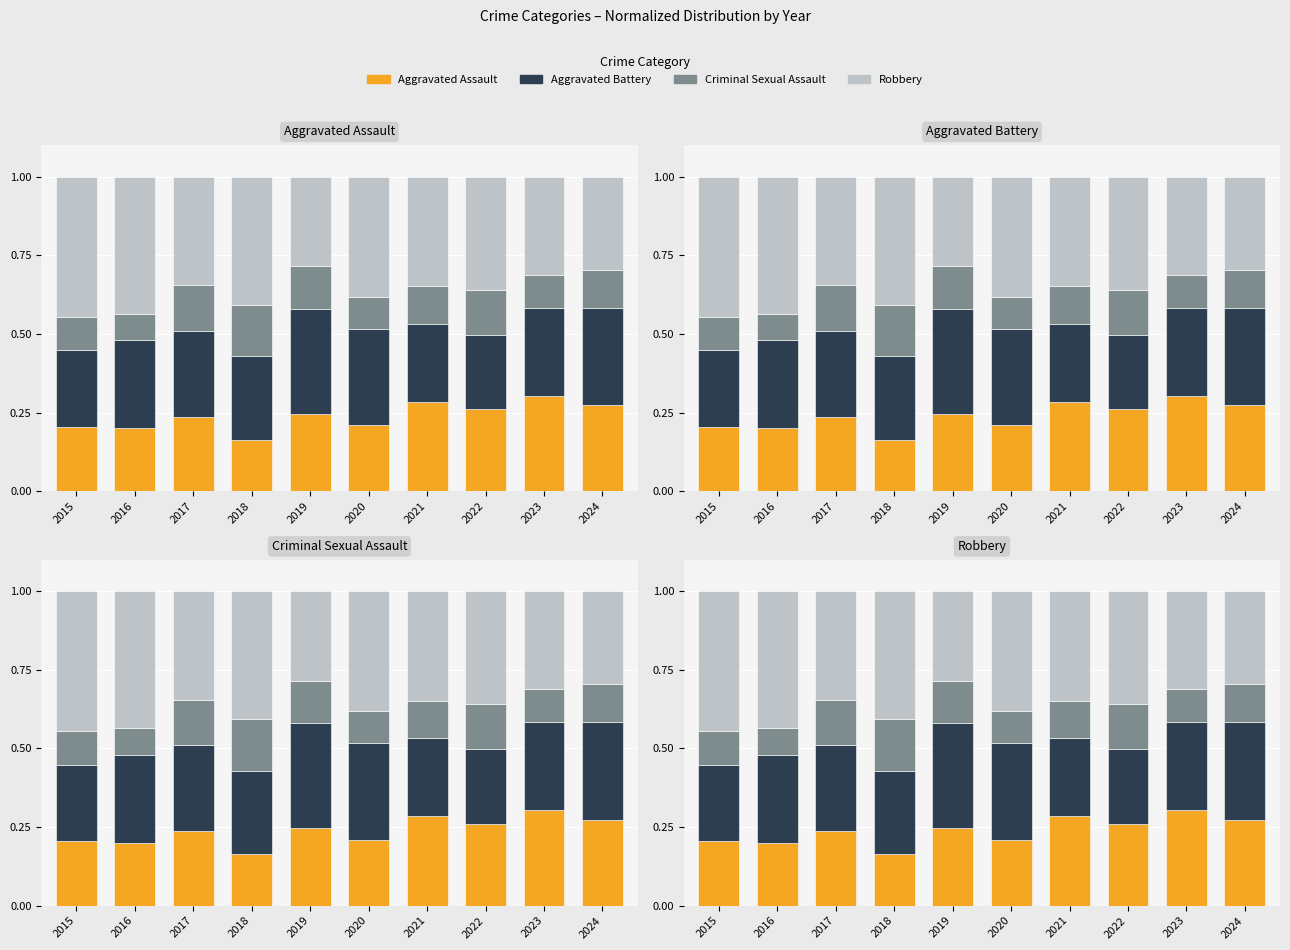

What is the sum of all Robbery values?

3.6